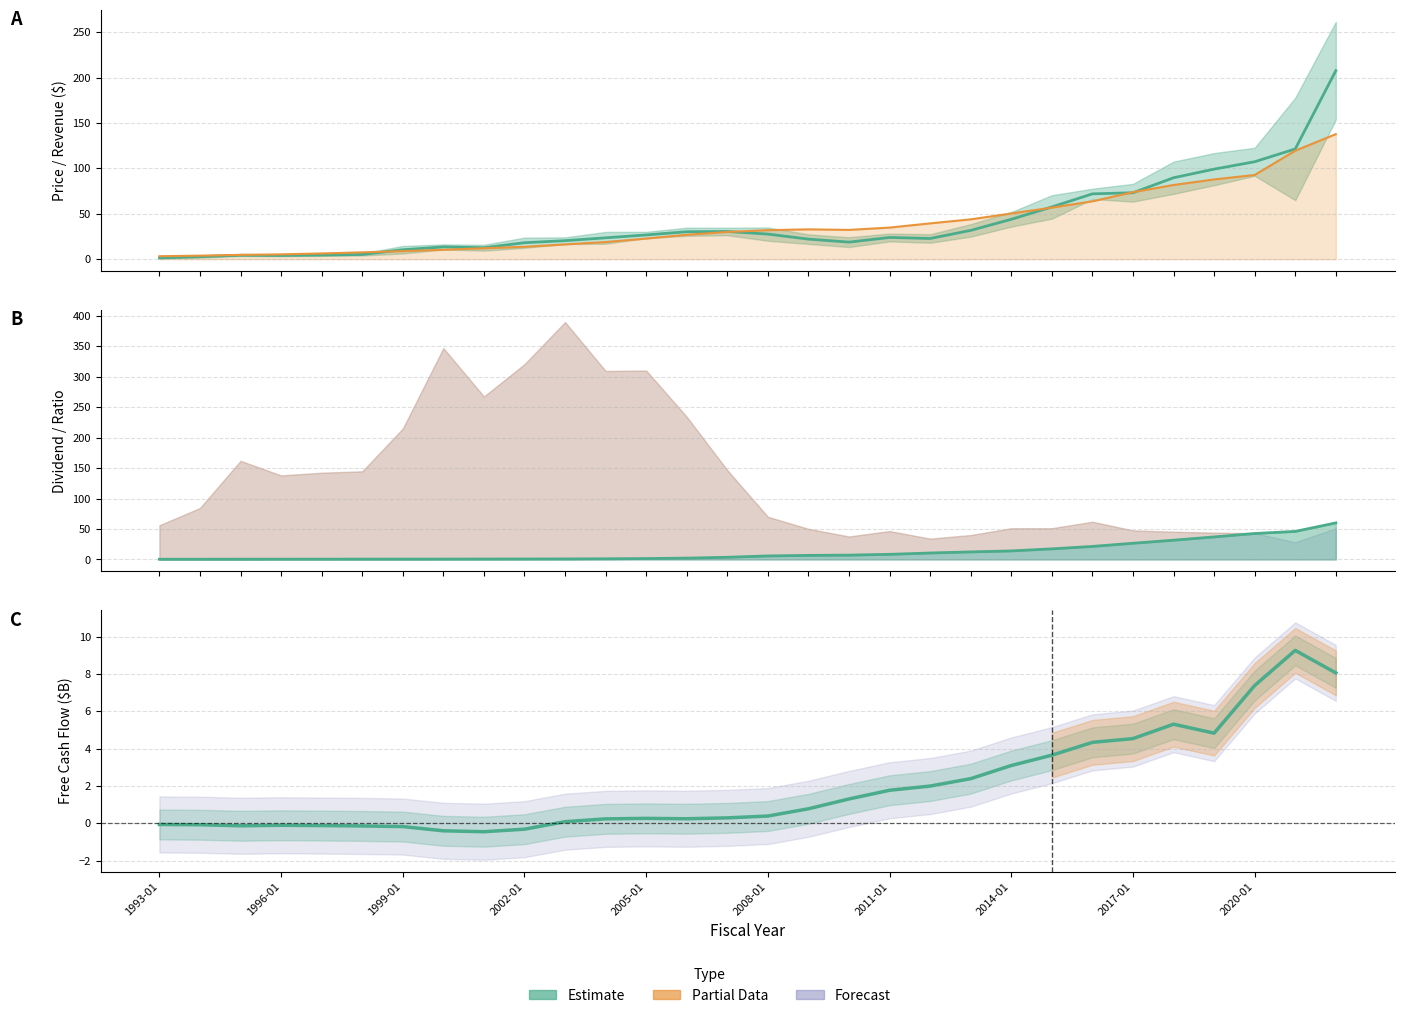

True or false: FCF Estimate has a value of 3.3 at 20.

False